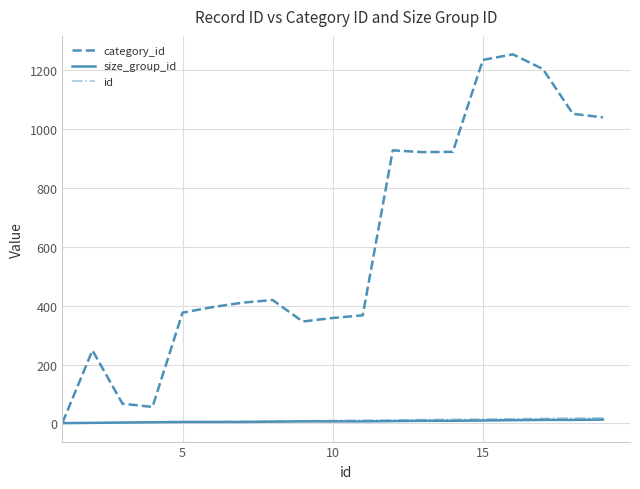

What is the smallest value displayed?

1